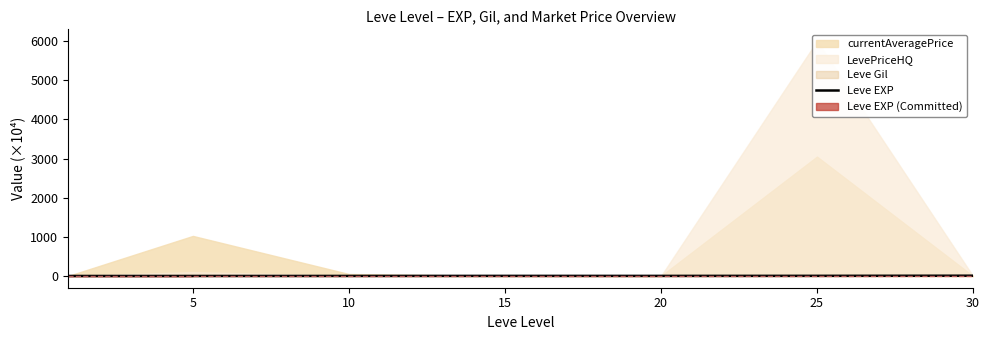

What is the average value?

2.4